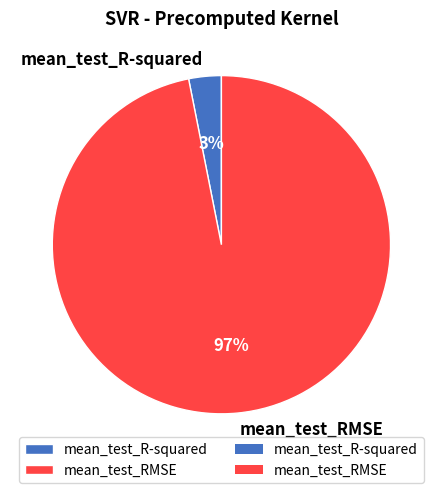

Does any single category account for the majority?

Yes